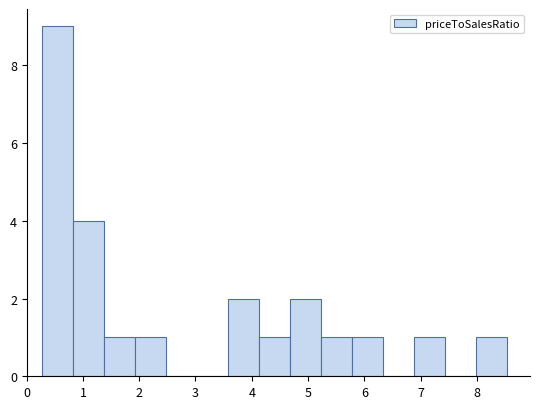

Reading left to right, list every bar in this chart as the range it spans on the x-axis followed by its height. Neither the bar edges nor the heights are printed on the chart, so give them approximately, as read against the axes.

0.3 to 0.8: 9
0.8 to 1.4: 4
1.4 to 1.9: 1
1.9 to 2.5: 1
2.5 to 3.0: 0
3.0 to 3.6: 0
3.6 to 4.1: 2
4.1 to 4.7: 1
4.7 to 5.2: 2
5.2 to 5.8: 1
5.8 to 6.3: 1
6.3 to 6.9: 0
6.9 to 7.4: 1
7.4 to 8.0: 0
8.0 to 8.5: 1